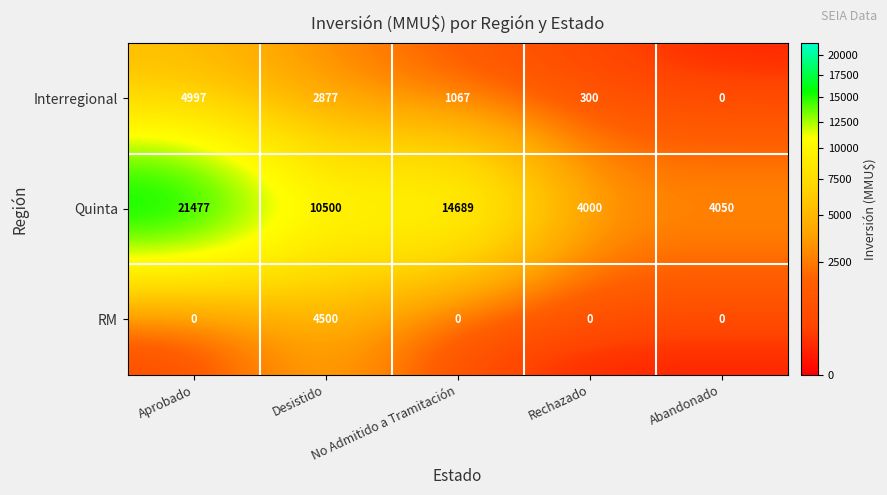

What is the difference between the maximum and second lowest values in the Interregional series?

4697